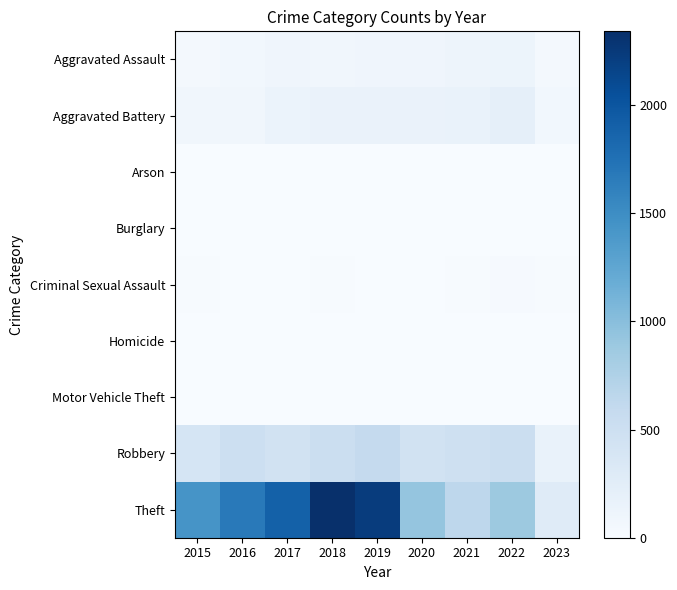

Between 2018 and 2020, which series saw the biggest shift?

Theft